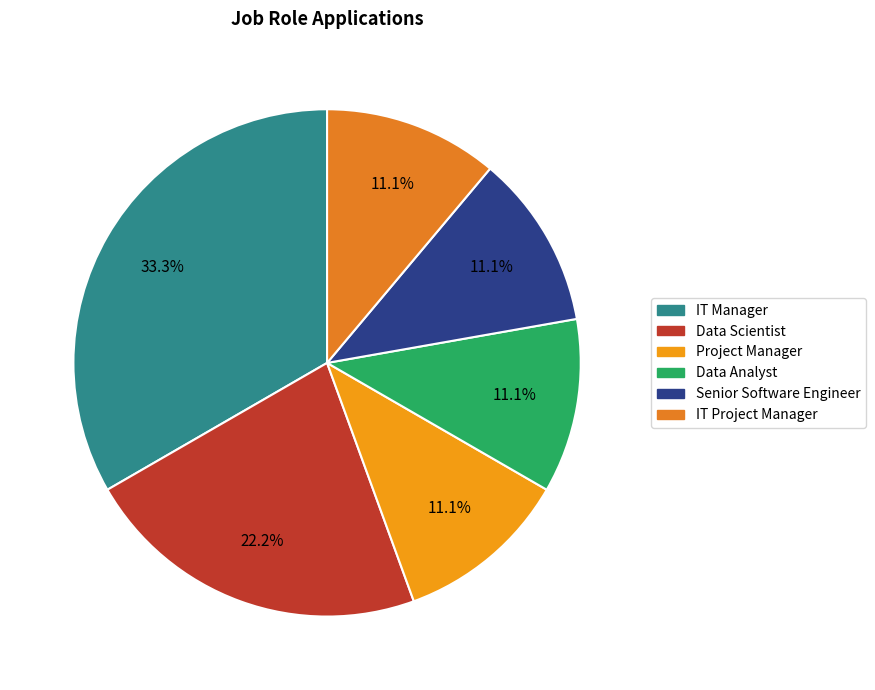

Is it true that IT Manager is 25% of the pie?

False